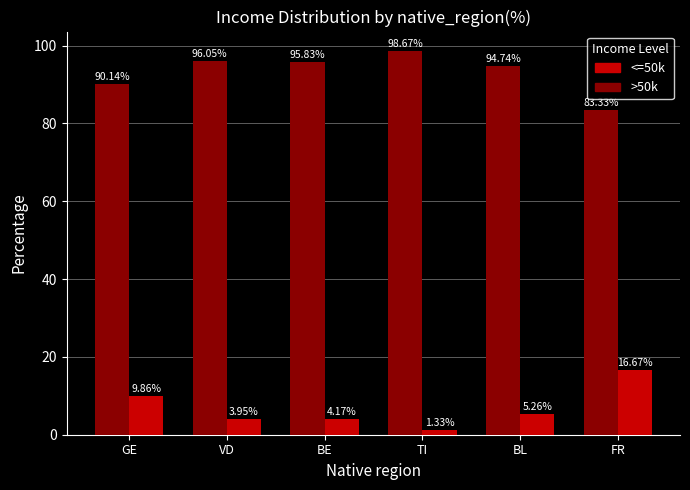

At which label is <=50k closest to 8?

GE